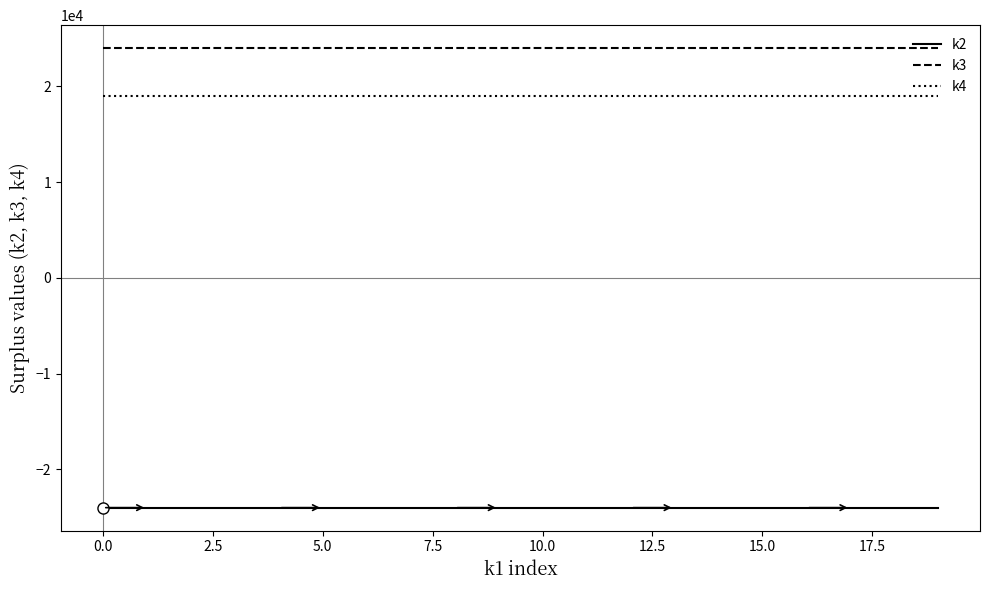

True or false: k2 and k4 intersect in this chart.

False